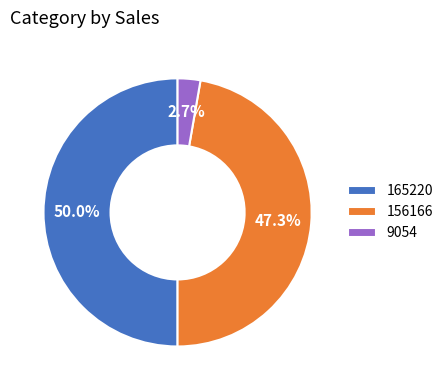

To the nearest percent, what percentage of the pie is 9054?

3%